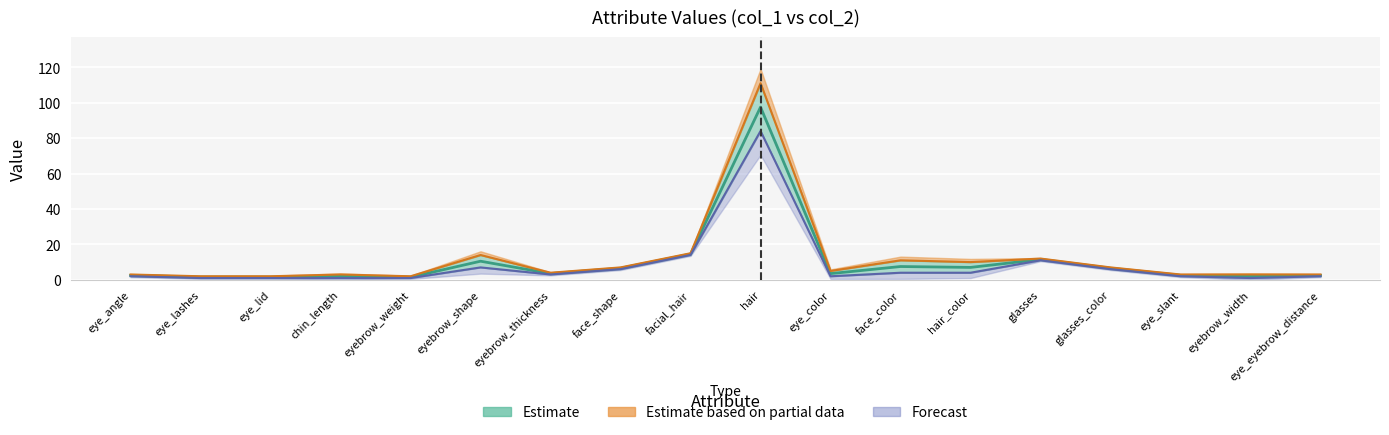

Reading left to right, transcribe all the data shown in this chart.

col_1: 2	1	1	1	1	7	3	6	14	84	2	4	4	11	6	2	1	2
col_2: 3	2	2	3	2	14	4	7	15	111	5	11	10	12	7	3	3	3